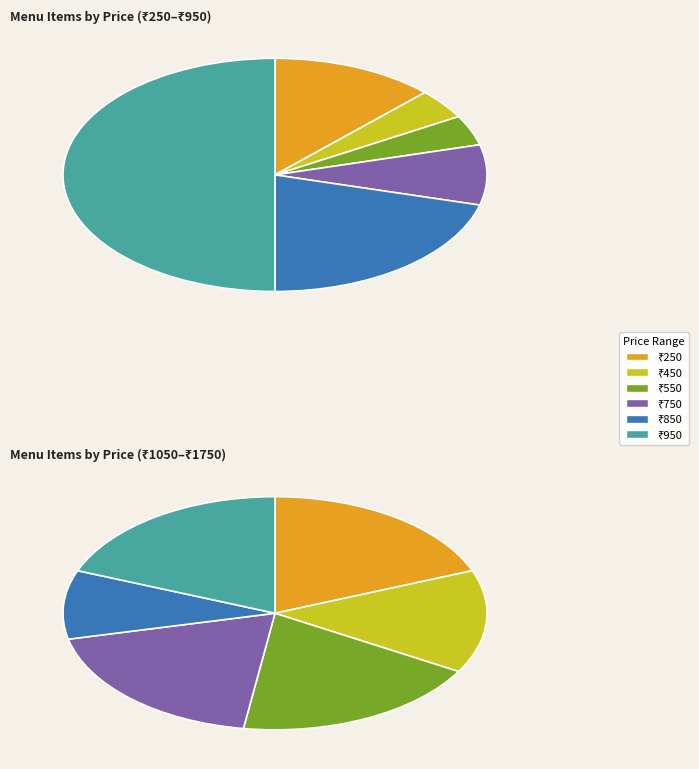

Between ₹550 and ₹950, which is larger?

₹950